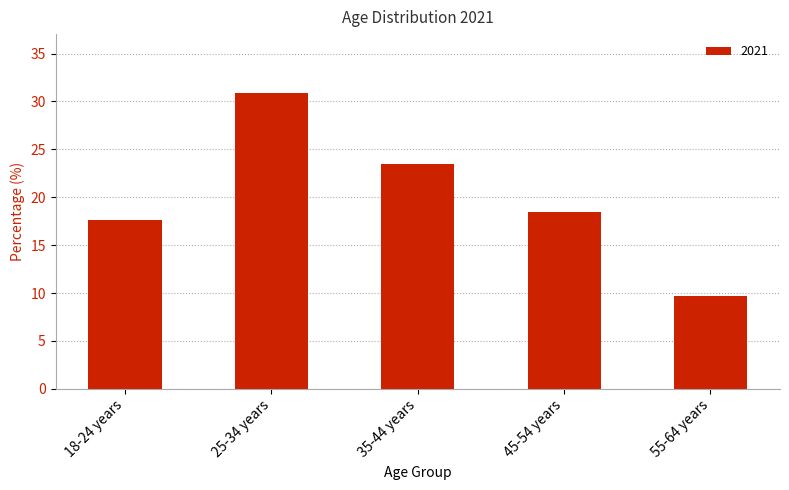

What is the label of the 5th bar from the right?

18-24 years